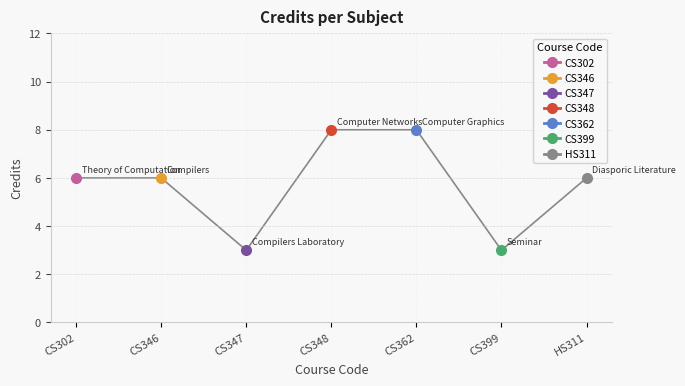

List the labels in order of value, largest first.

CS348, CS362, CS302, CS346, HS311, CS347, CS399